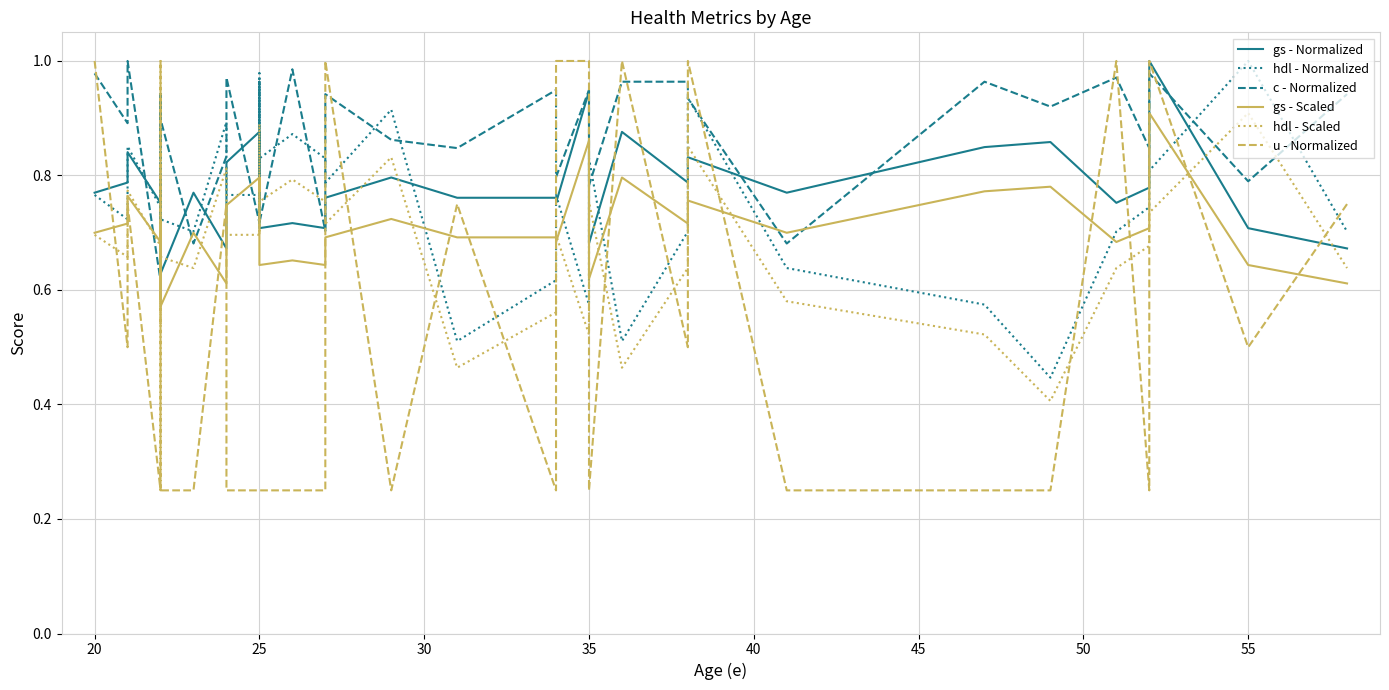

How many lines are shown in the chart?

6